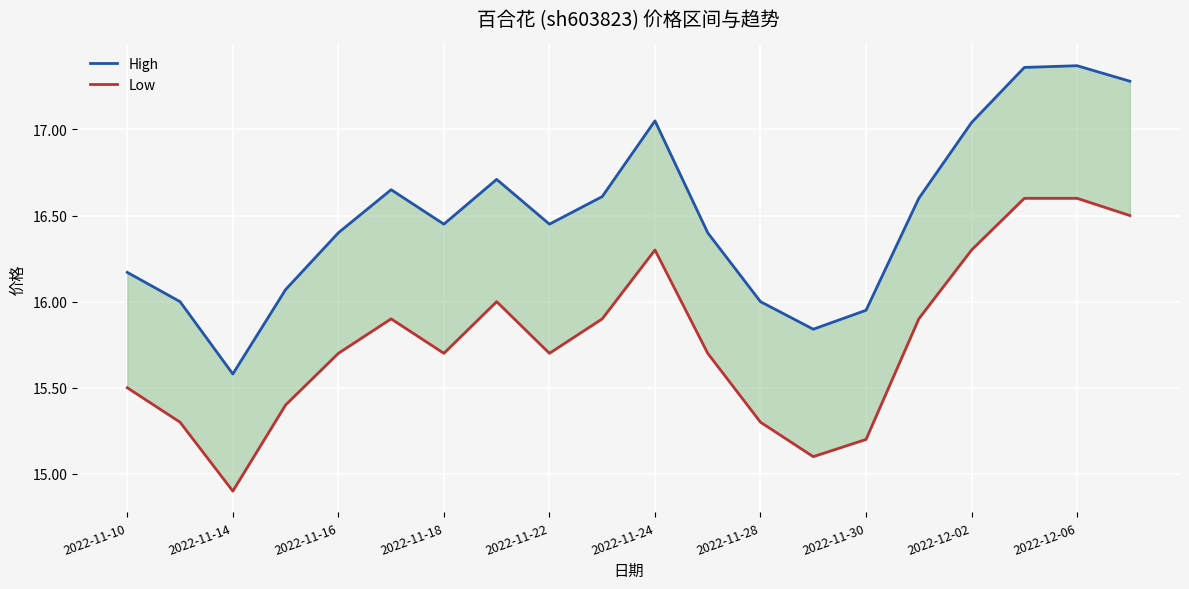

List the series in order of their overall mean, highest first.

High, Low